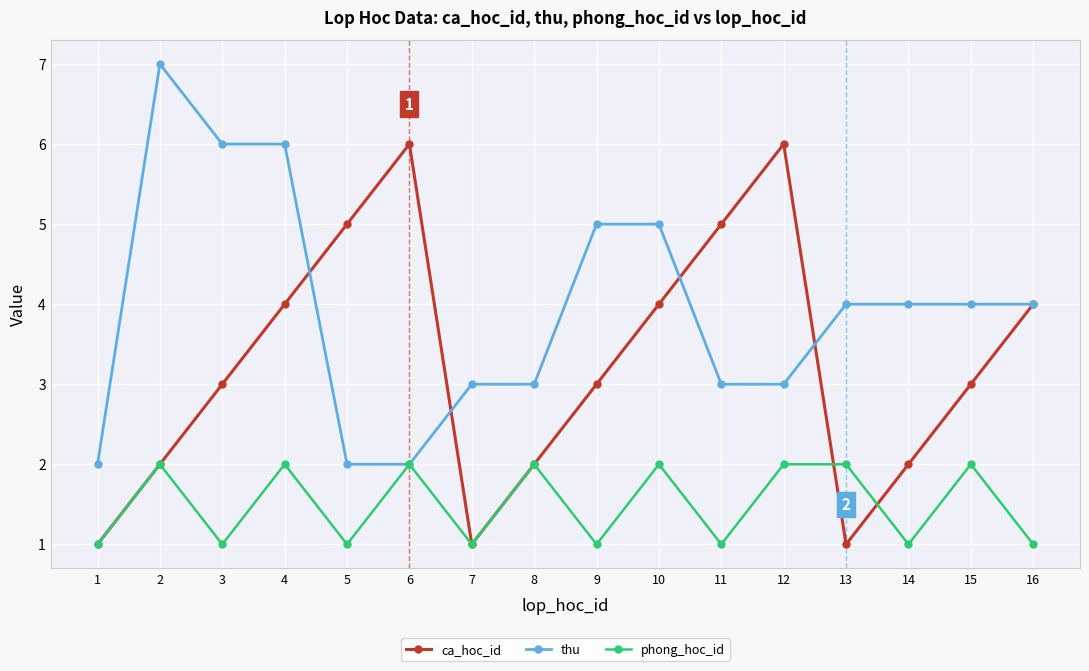

Count the number of categories in the chart.

16